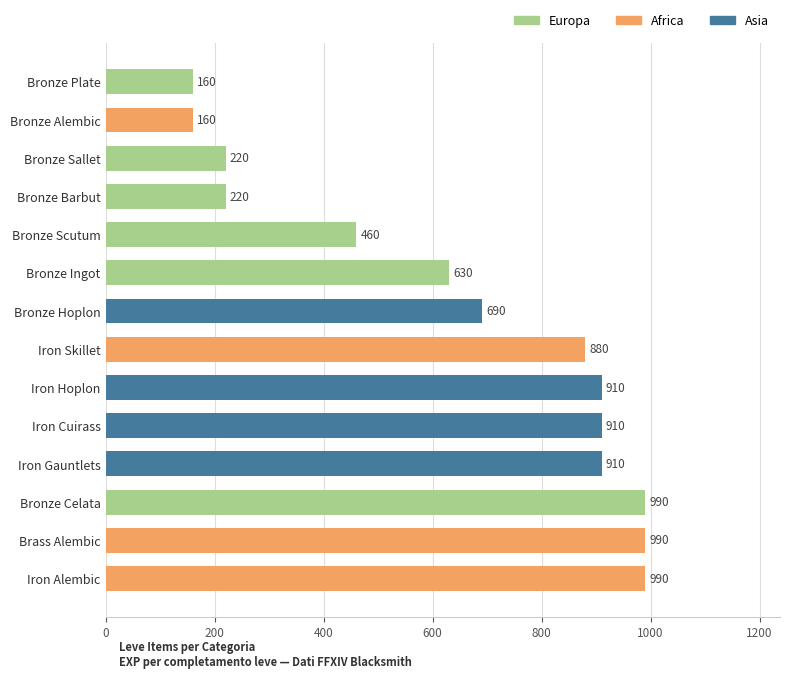

What is the change in value from Iron Skillet to Bronze Scutum?

-420